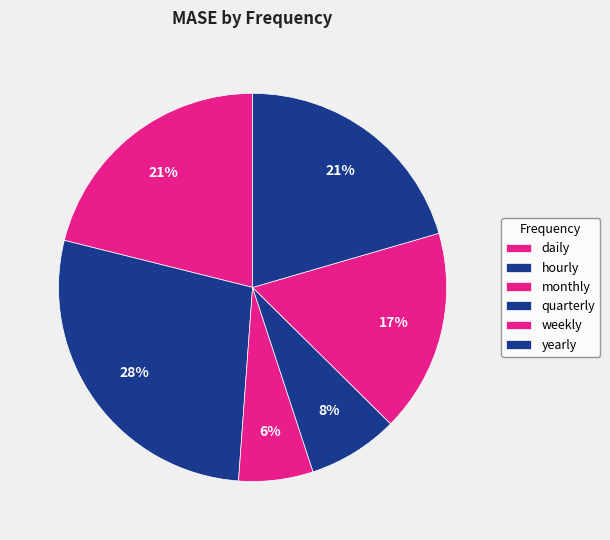

To the nearest percent, what is the difference between the largest and smallest slice percentages?

22%